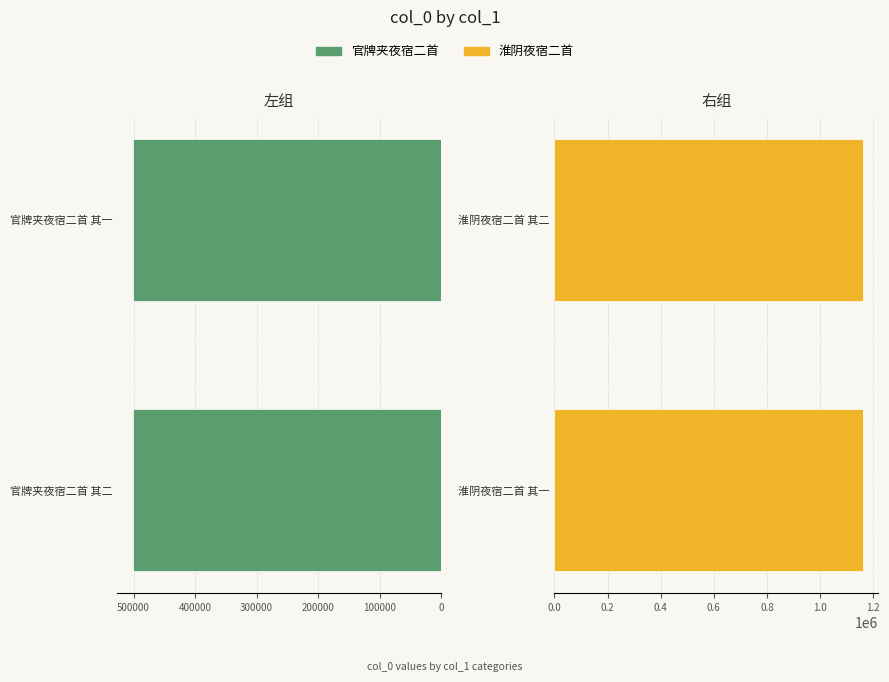

What is the total value across all series at 100000?

1662206